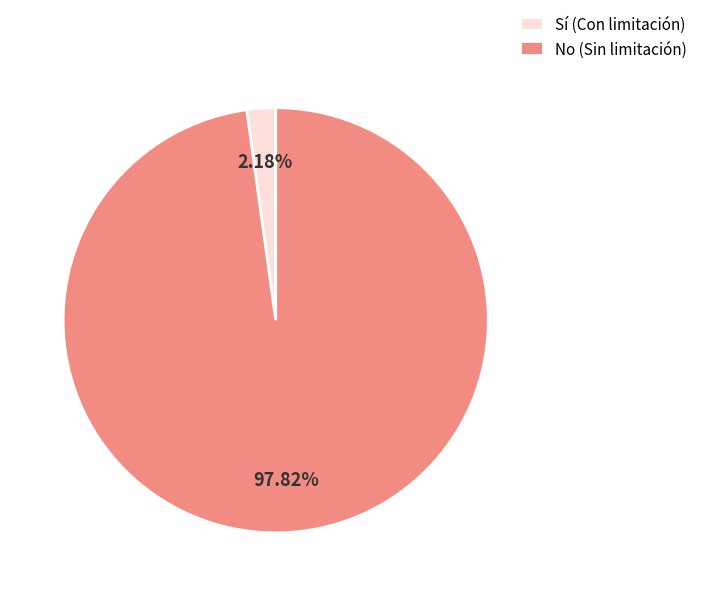

Which slice is the smallest?

Sí (Con limitación)